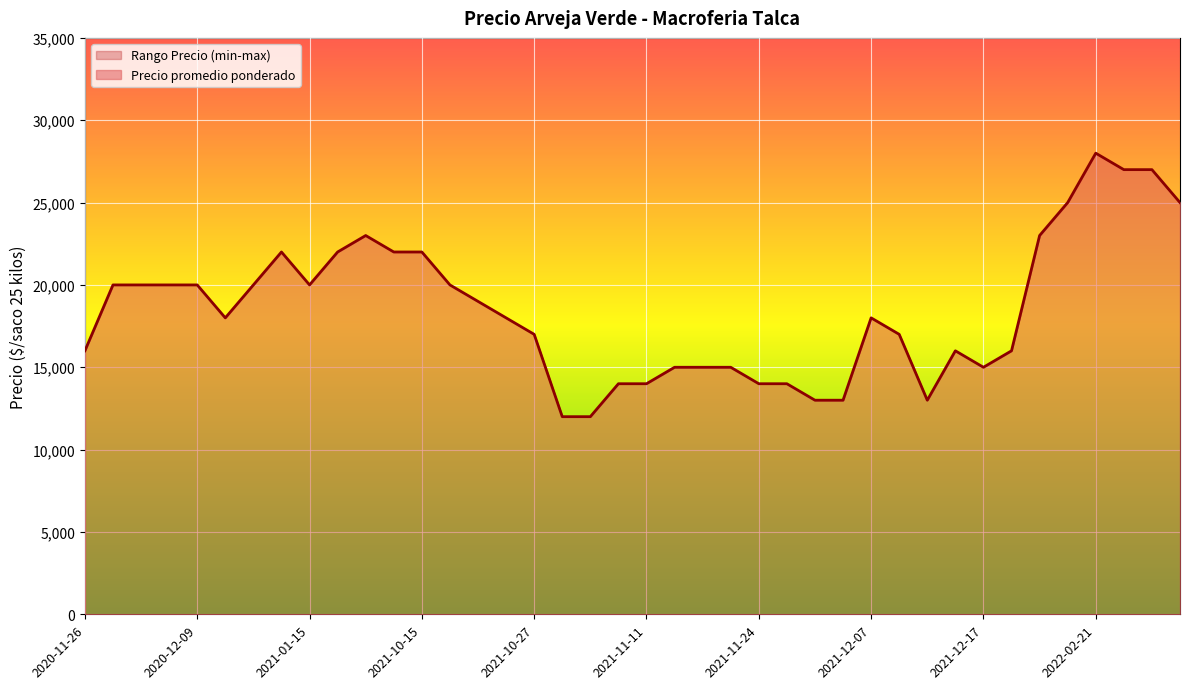

What is the difference between the second highest and second lowest values in the Precio minimo series?

15000